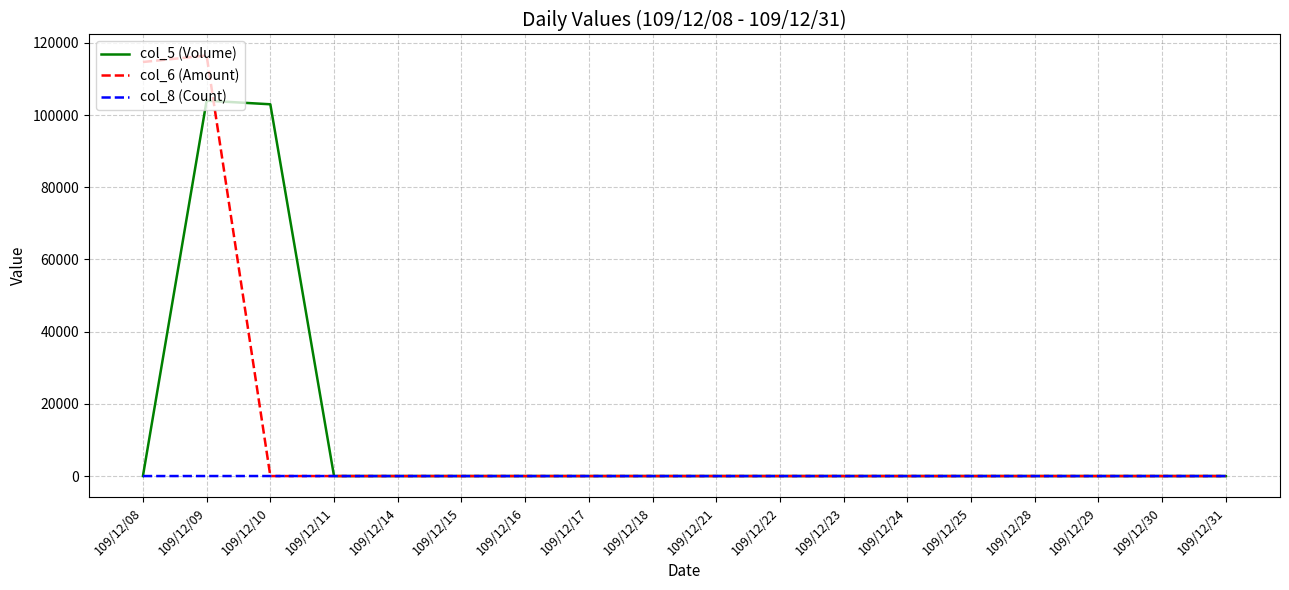

Which series has the widest spread of values?

col_6 (Amount)